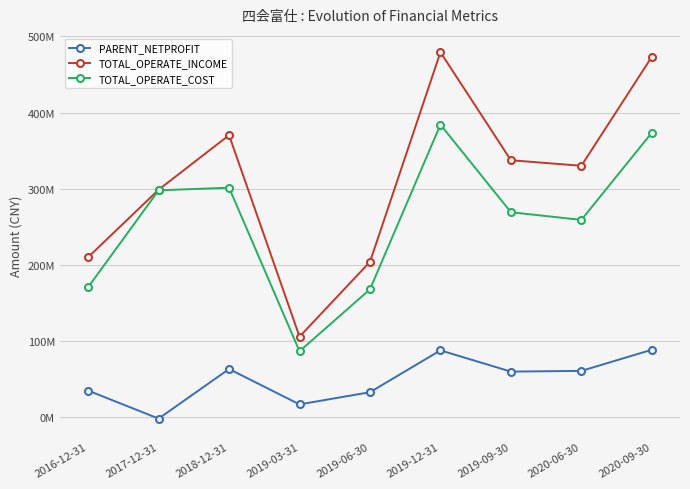

Which category has the lowest value in the TOTAL_OPERATE_COST series?

2019-03-31